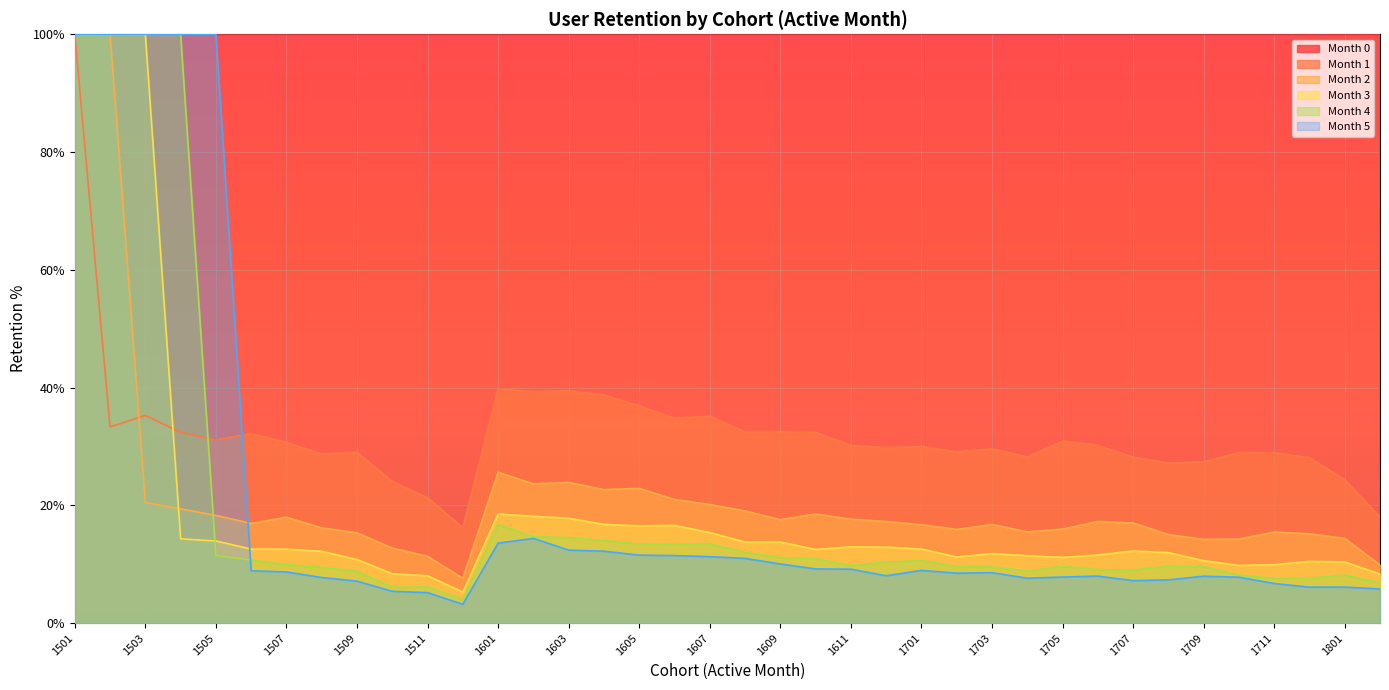

At which label is Month 2 closest to 53?

1601